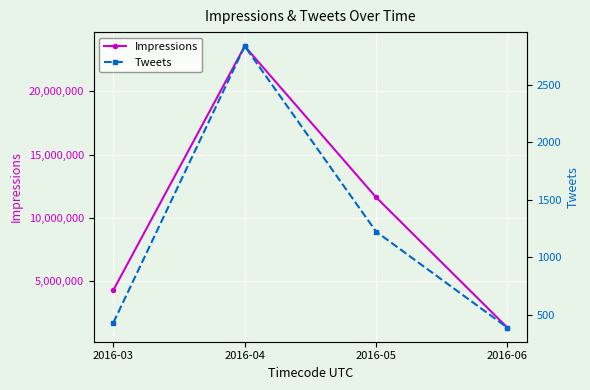

What is the difference between the maximum and minimum values in the Impressions series?

22211439